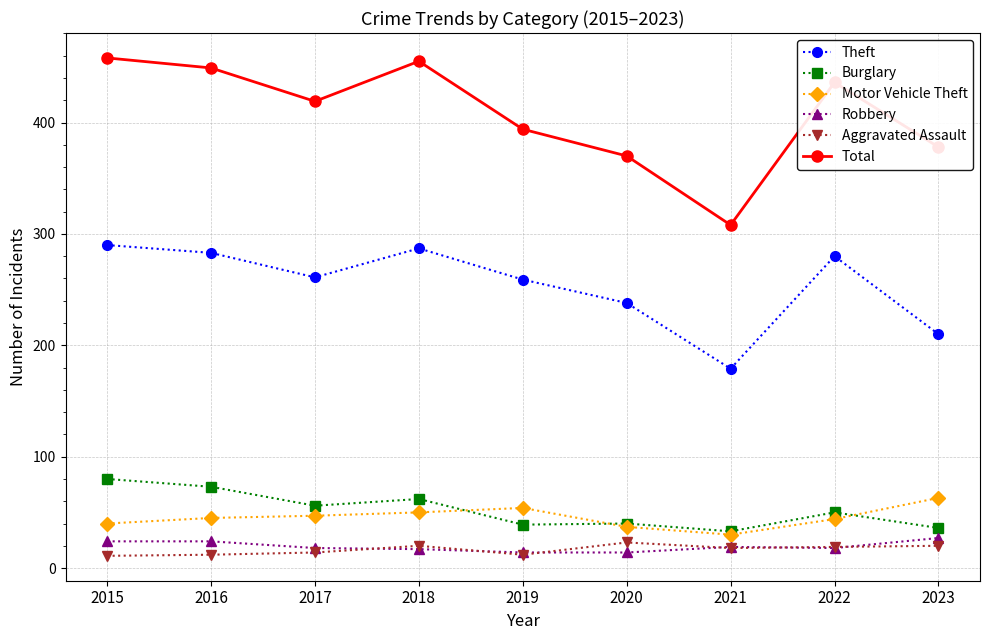

What are all the series names shown in the legend?

Theft, Burglary, Motor Vehicle Theft, Robbery, Aggravated Assault, Total